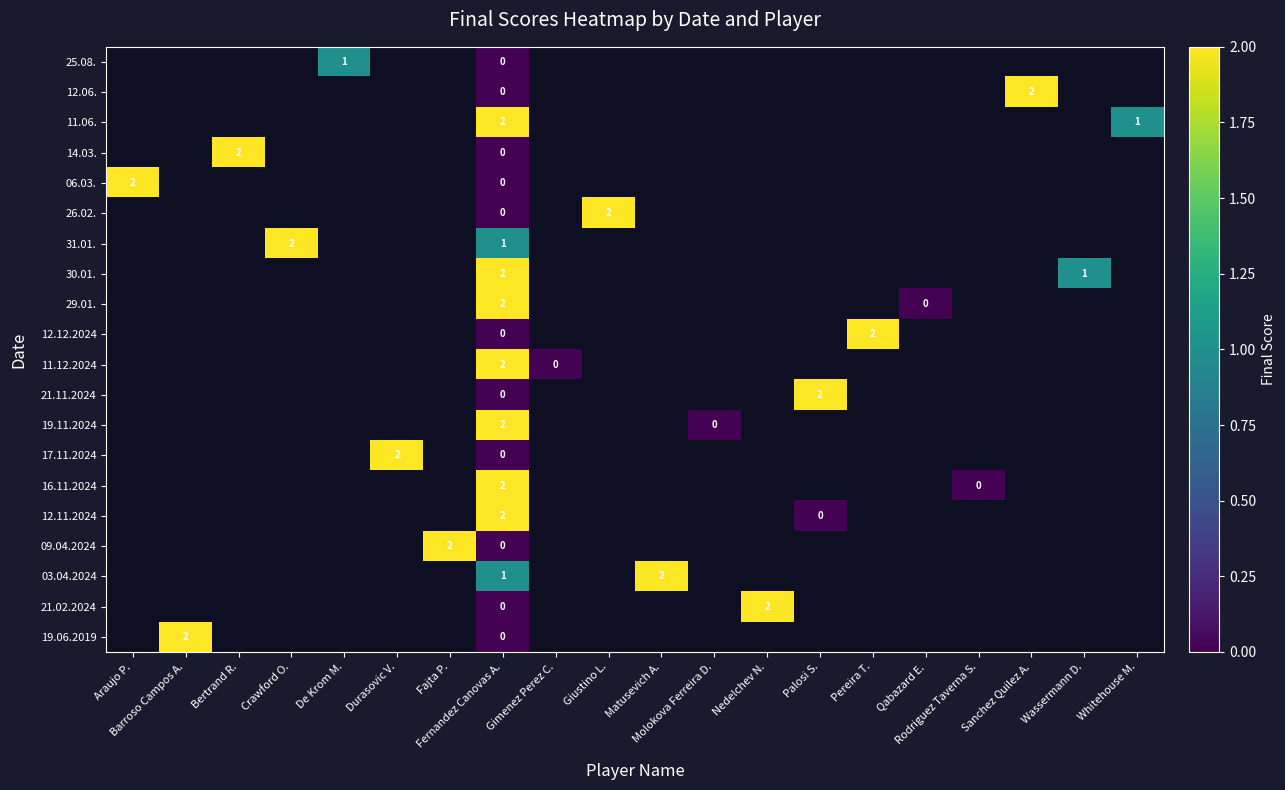

How many positive values does the 19.11.2024 series have?

1